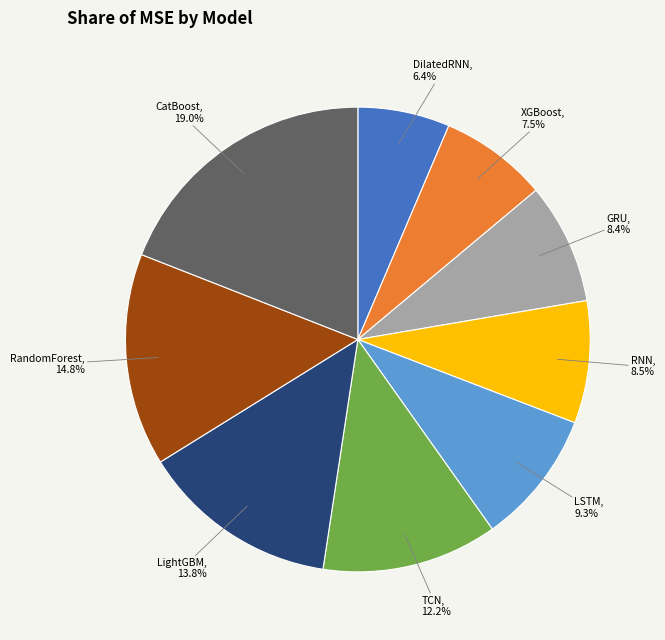

To the nearest percent, what is the average slice percentage?

11%